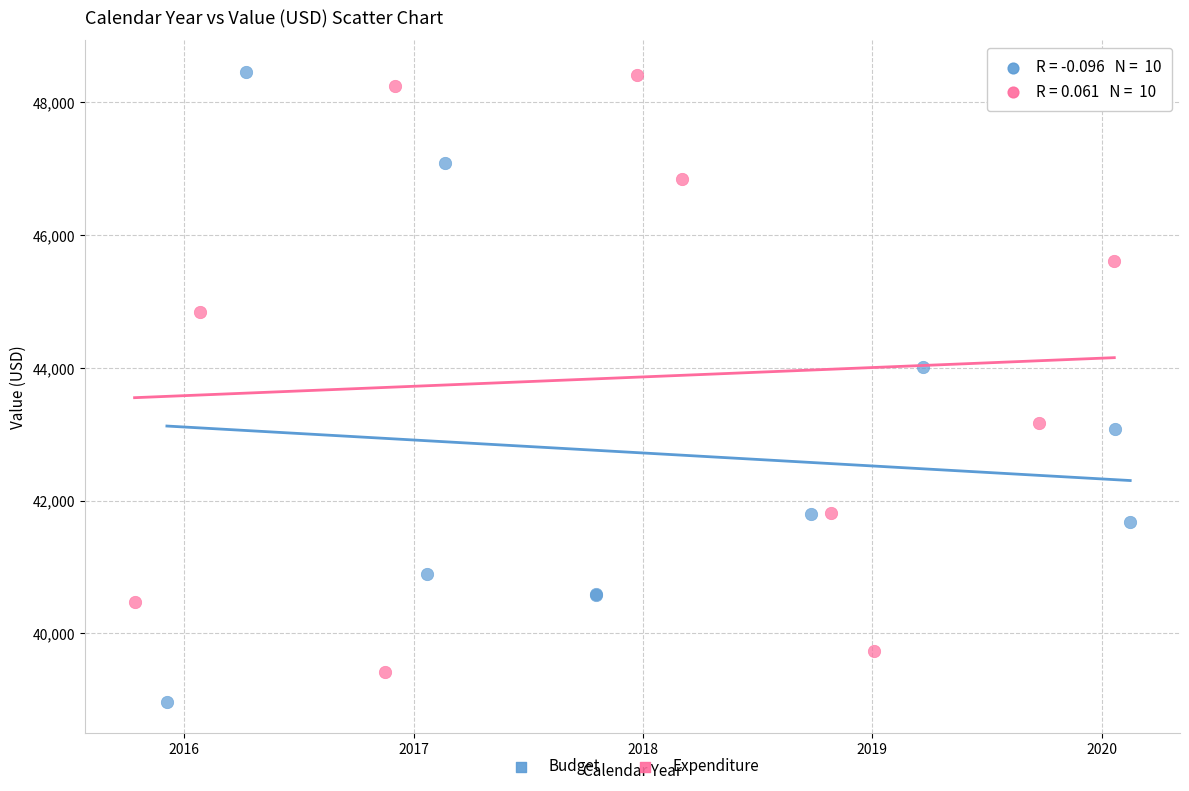

Which series contains the lowest Y value?

Budget